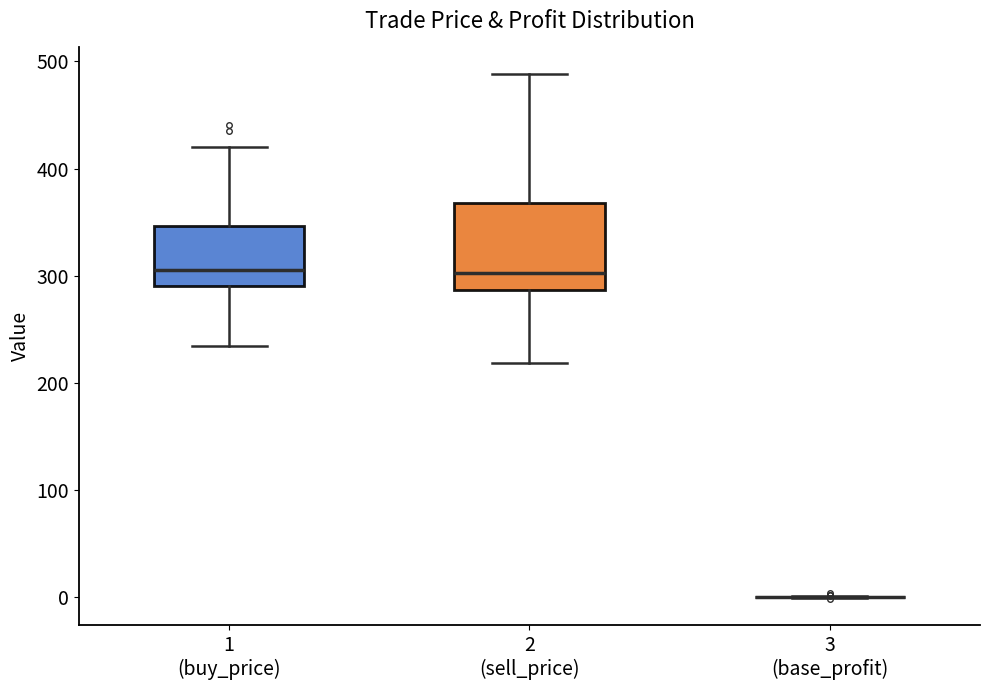

Which box is the tallest, from its lower edge to its upper edge?

2 (sell_price)